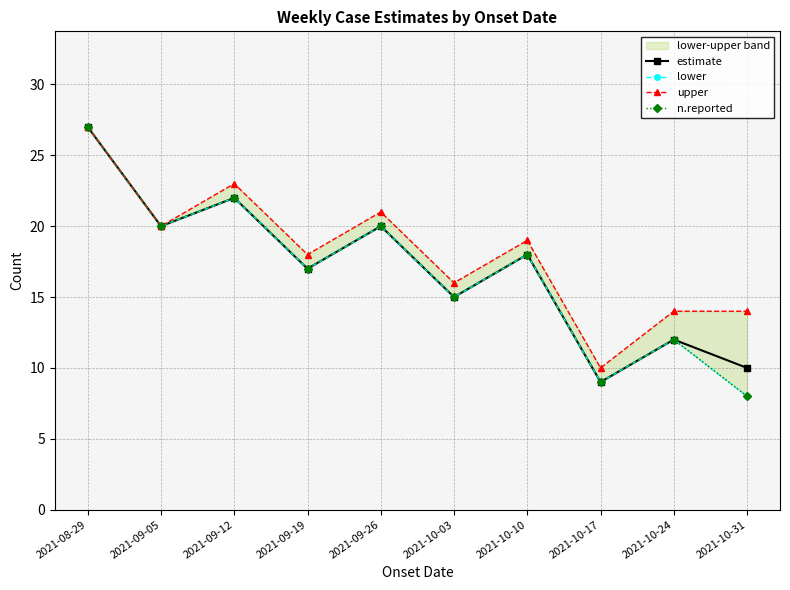

List the series in order of their peak value, lowest first.

estimate, lower, upper, n.reported